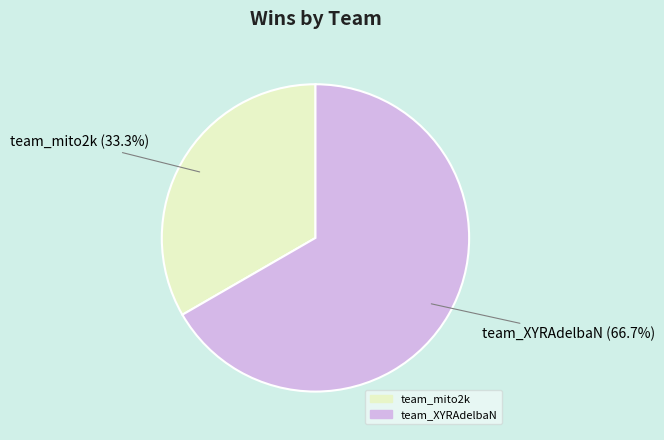

What is the smallest slice in the pie chart?

team_mito2k